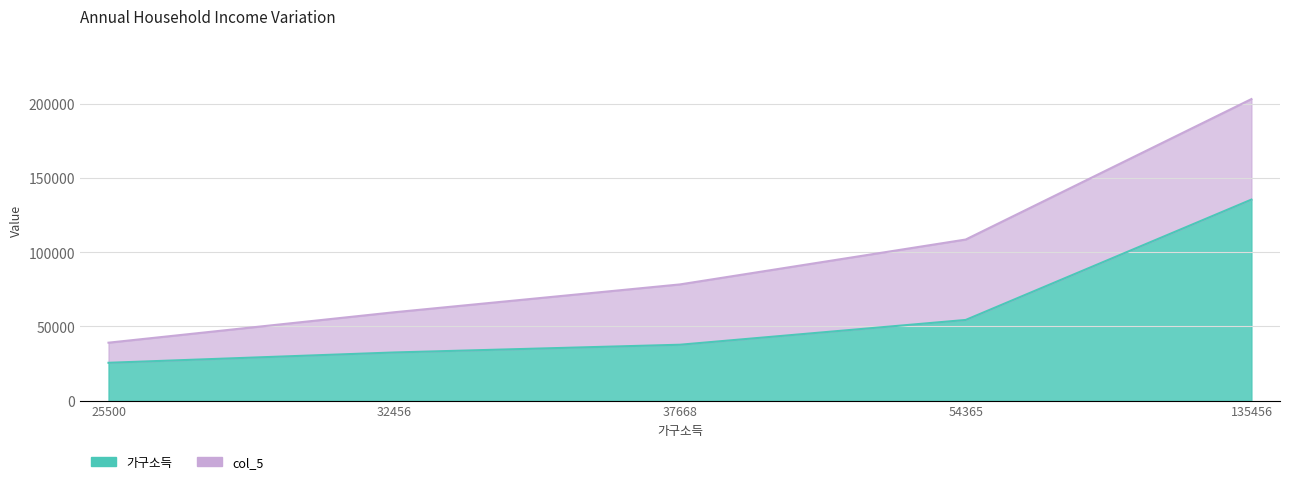

What is the sum of all values?

285445